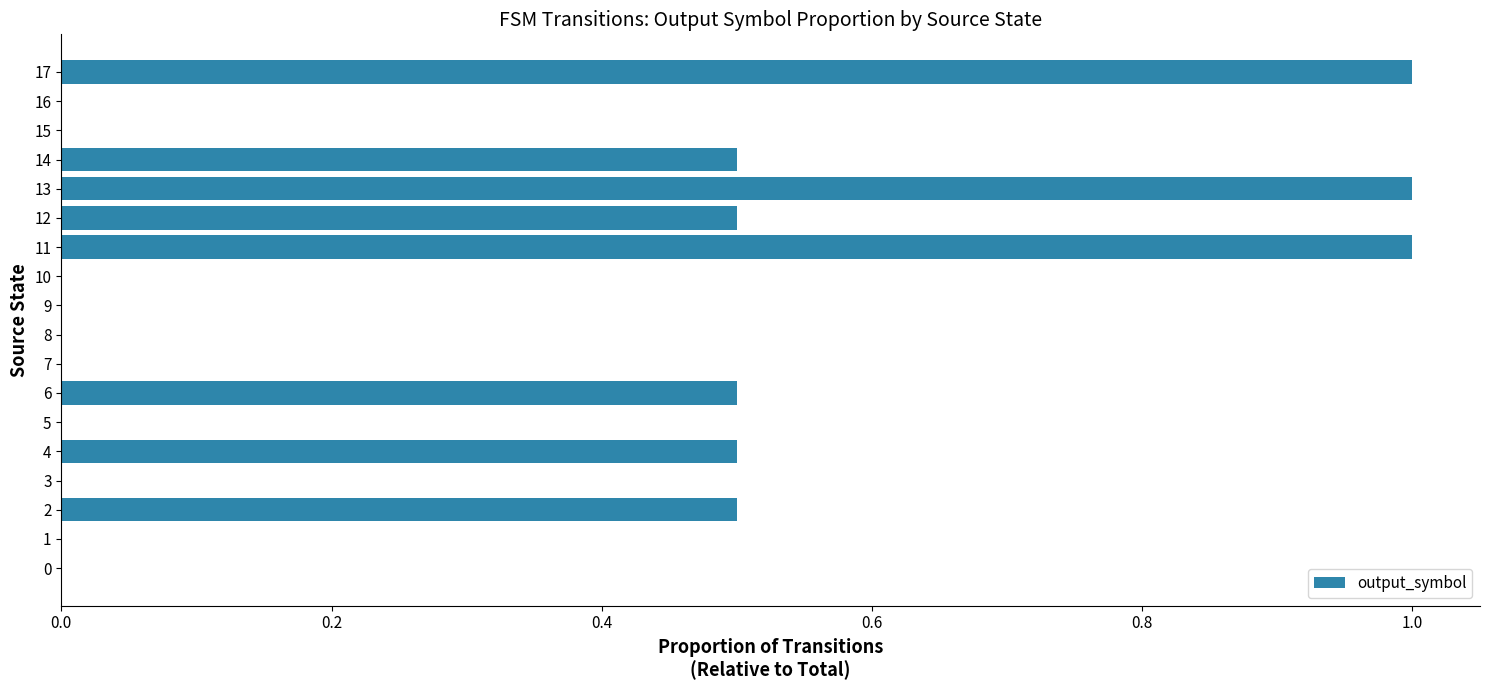

What is the sum of all values?

5.5